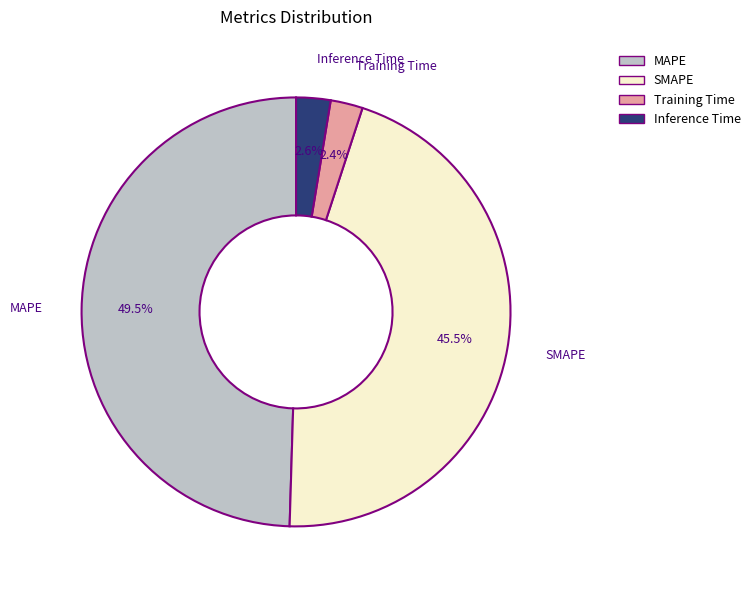

Which slice is the largest?

MAPE